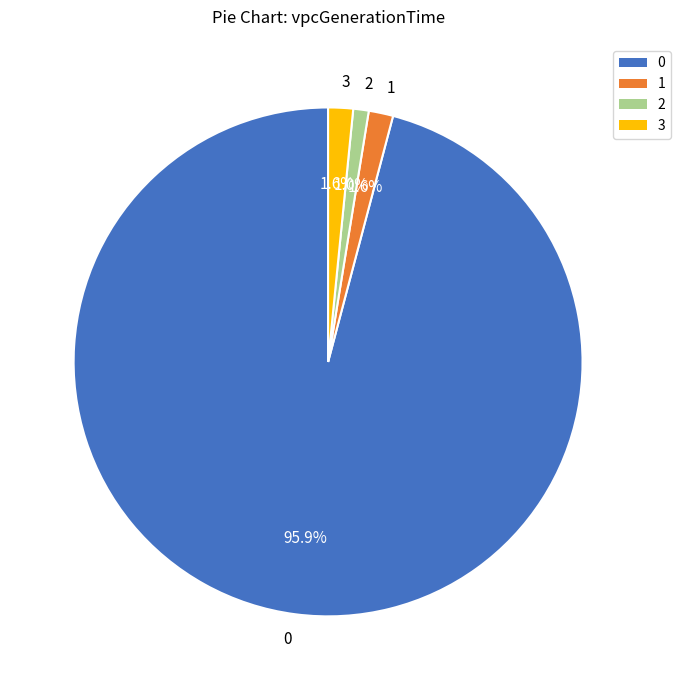

To the nearest percent, what is the difference between the 1 and 2 slice percentages?

1%